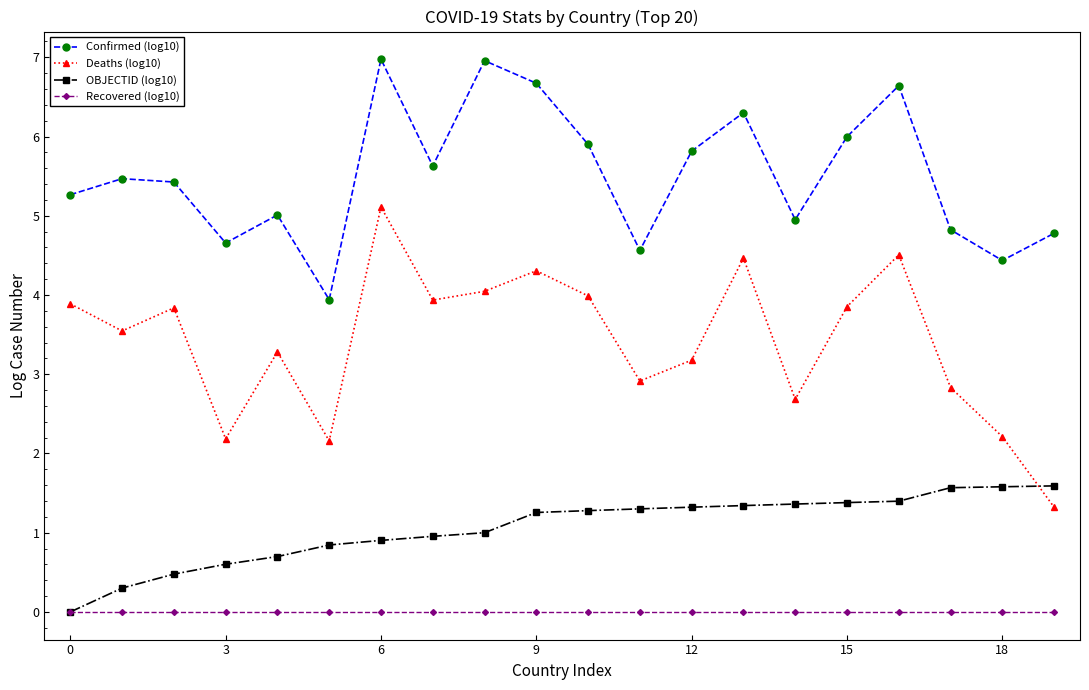

What is the average value of the OBJECTID (log10) series?

1.1